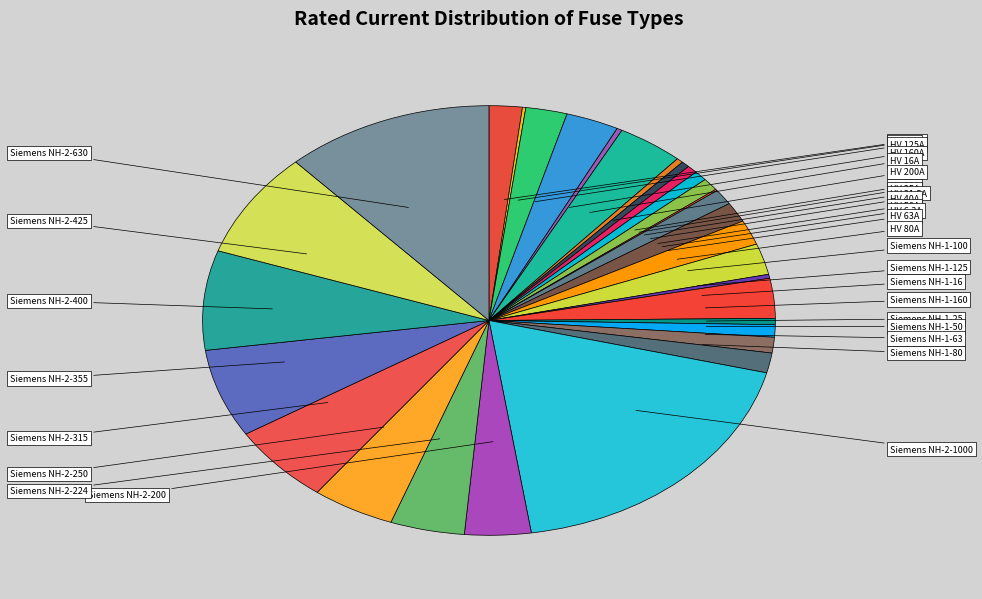

Which slice is the largest?

Siemens NH-2-1000